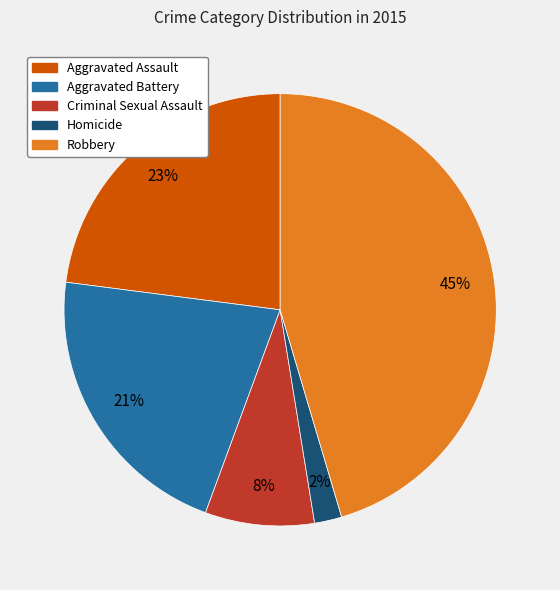

To the nearest percent, what is the difference between the largest and smallest slice percentages?

43%